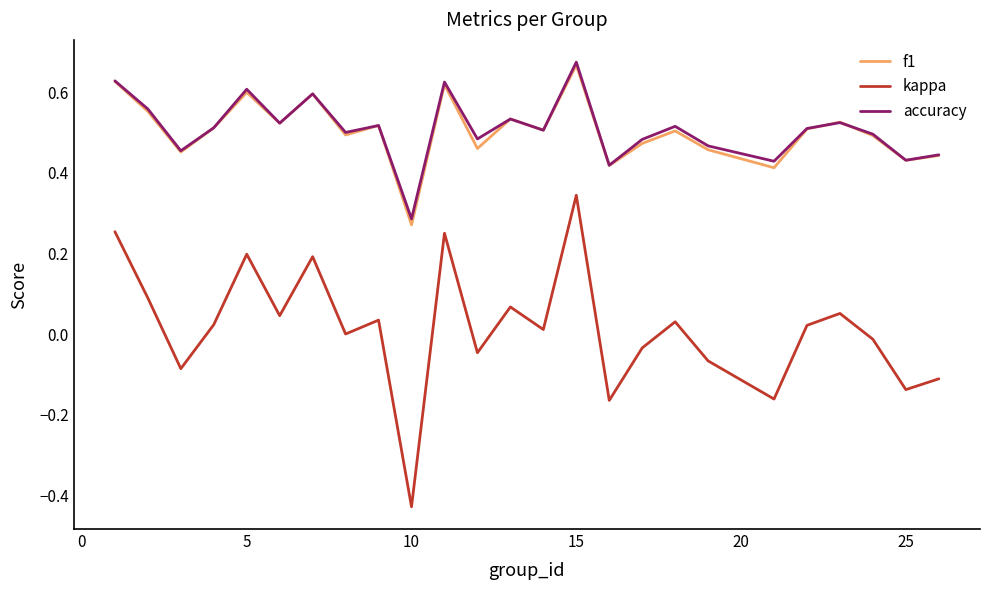

True or false: f1 and kappa cross at least once.

False